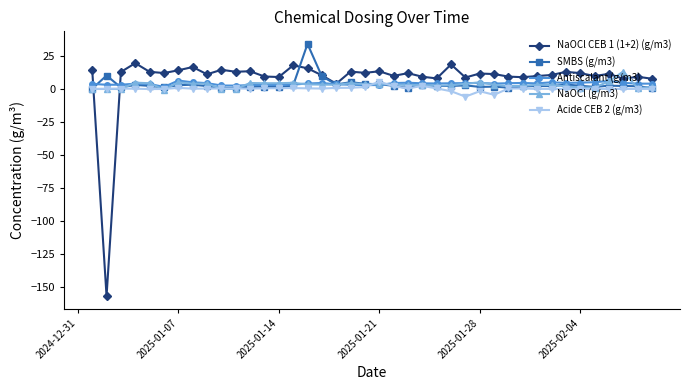

True or false: Acide CEB 2 (g/m3) has more than 1 points higher than both neighbors.

True